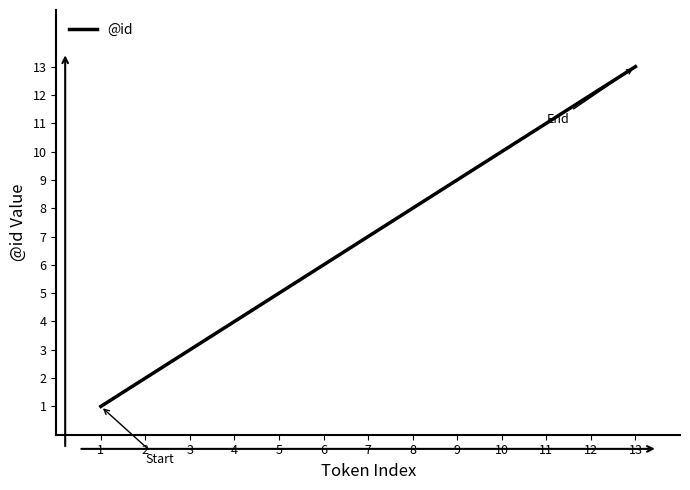

Which label corresponds to the largest value in the chart?

13